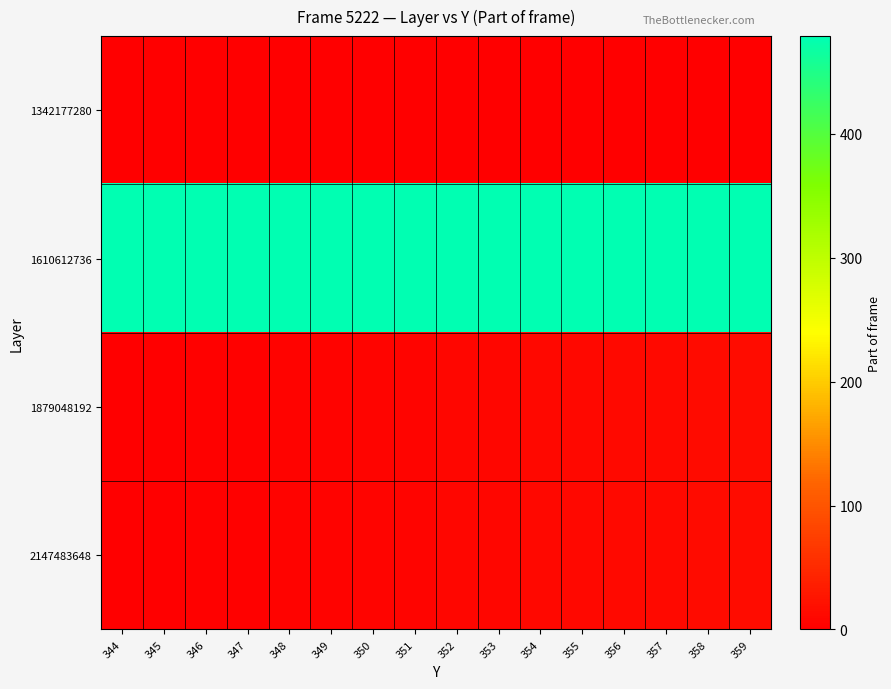

Reading right to left, list all the values displayed in this chart.

1342177280: 359=0	358=0	357=0	356=0	355=0	354=0	353=0	352=0	351=0	350=0	349=0	348=0	347=0	346=0	345=0	344=0
1610612736: 359=479	358=479	357=479	356=479	355=479	354=479	353=479	352=479	351=479	350=479	349=479	348=479	347=479	346=479	345=479	344=479
1879048192: 359=15	358=14	357=13	356=12	355=11	354=10	353=9	352=8	351=7	350=6	349=5	348=4	347=3	346=2	345=1	344=0
2147483648: 359=15	358=14	357=13	356=12	355=11	354=10	353=9	352=8	351=7	350=6	349=5	348=4	347=3	346=2	345=1	344=0